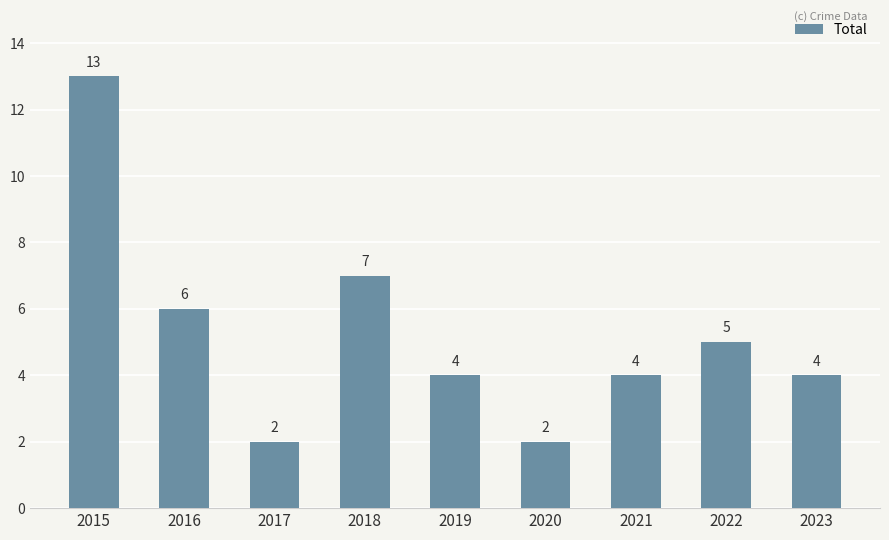

Does the chart contain stacked bars?

No